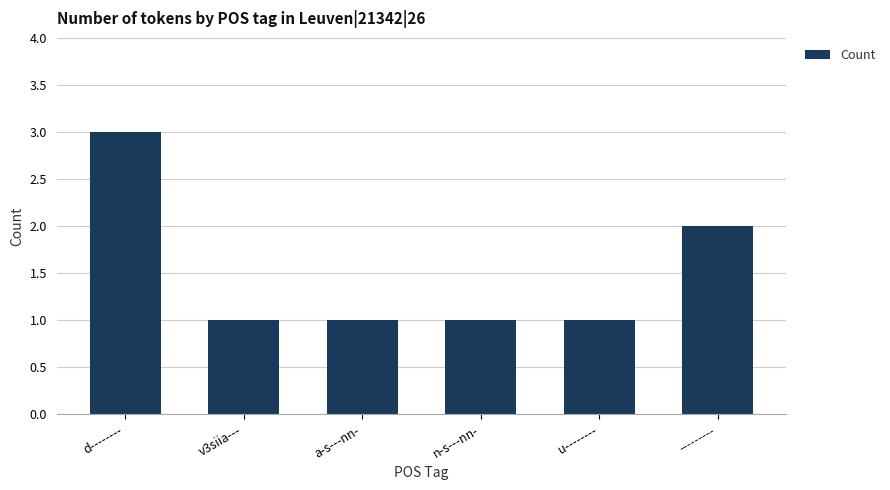

Which category has the highest value across all series?

d--------